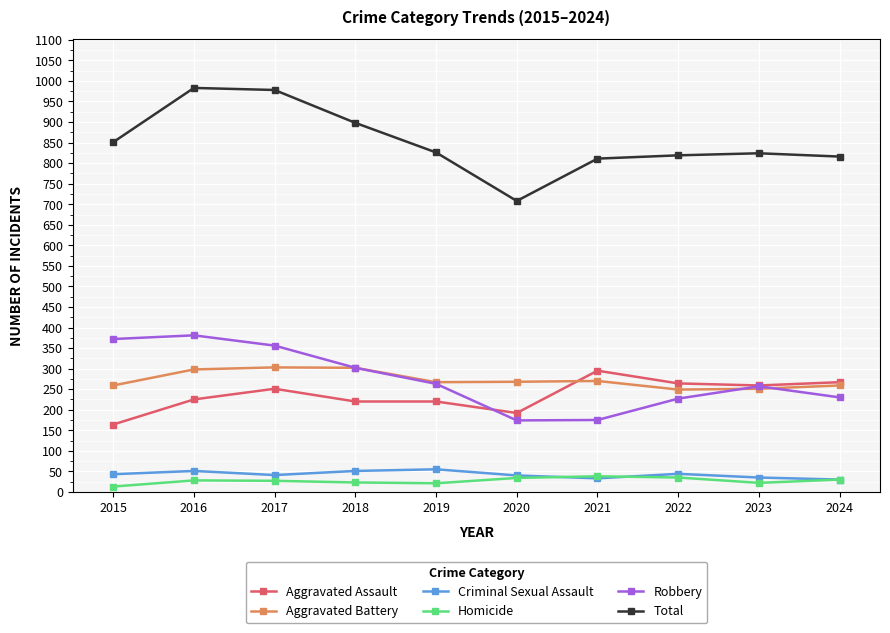

Is it true that Homicide equals 23 at 2018?

True